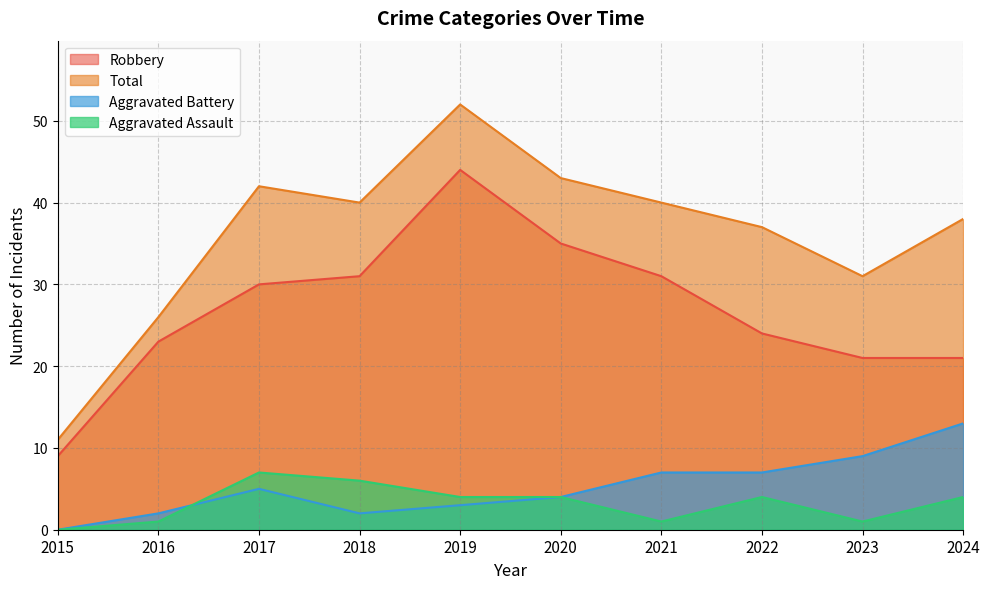

At which category is the sum across all series the highest?

2019